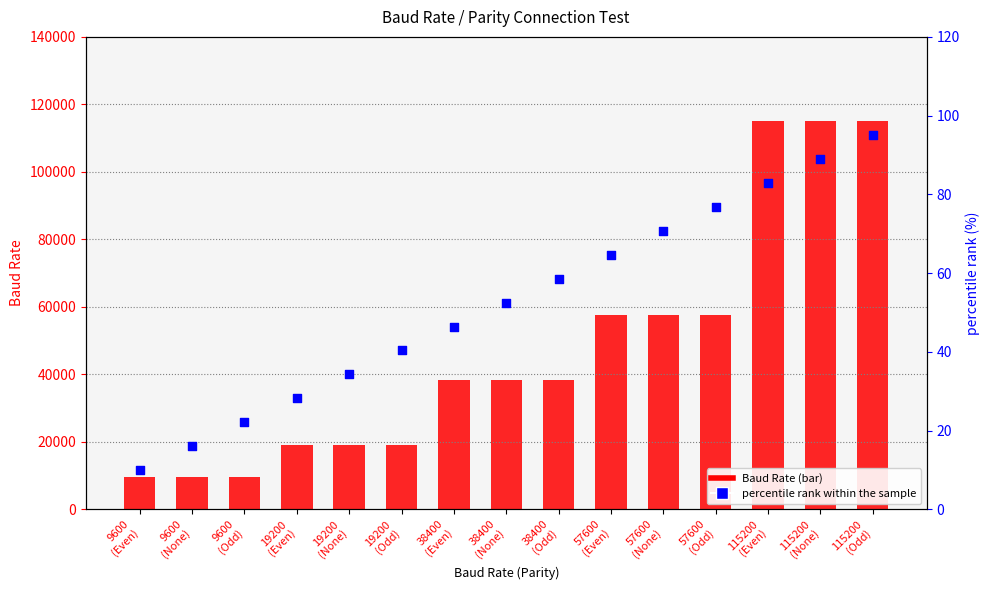

What is the total value across all series at 9600?

28800